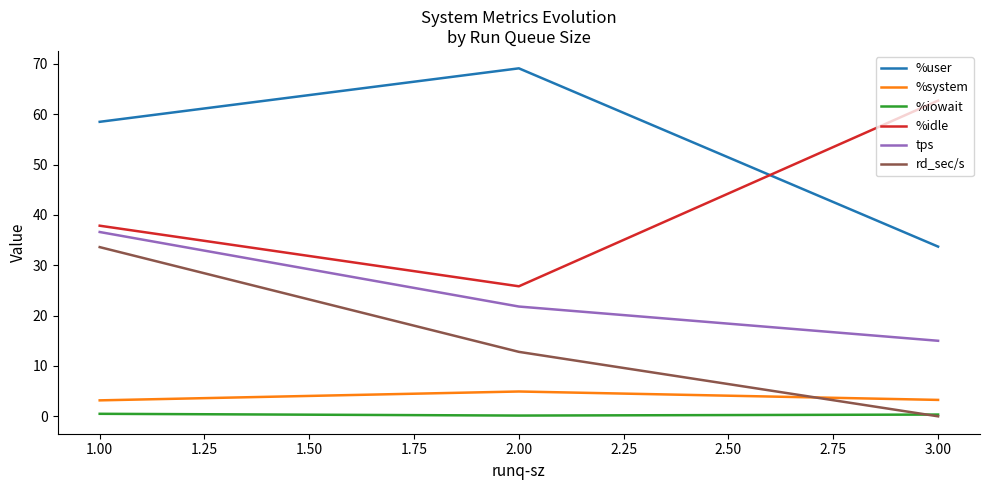

What is the minimum value for tps?

15.0